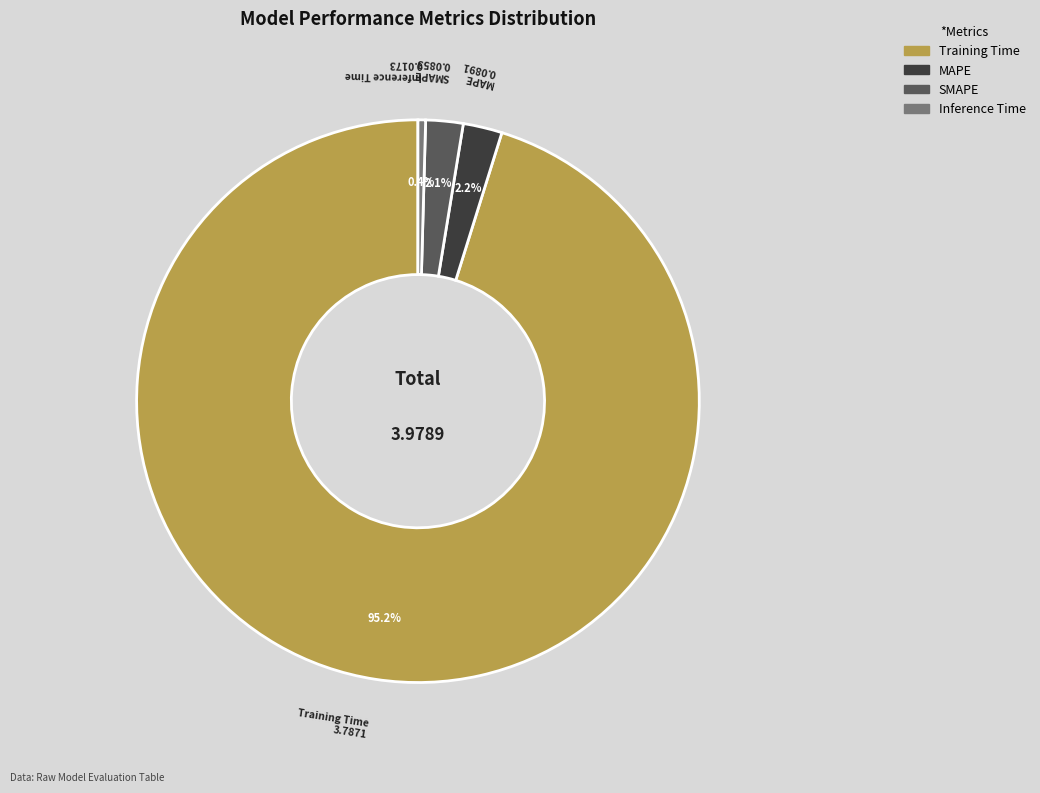

How many slices are in this pie chart?

4